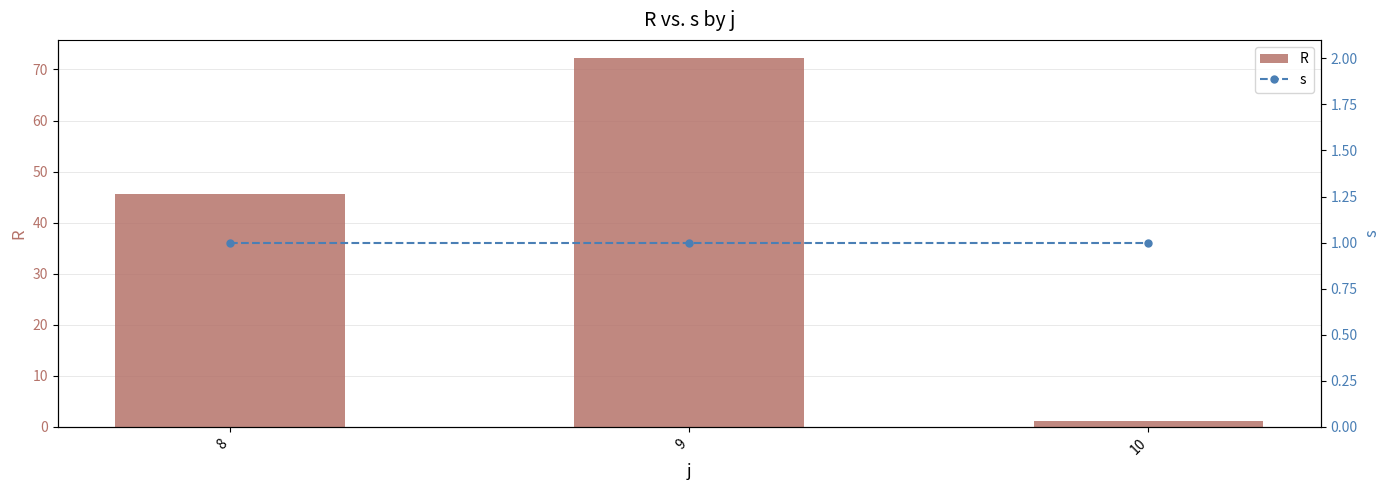

Which series has the largest total across all categories?

R